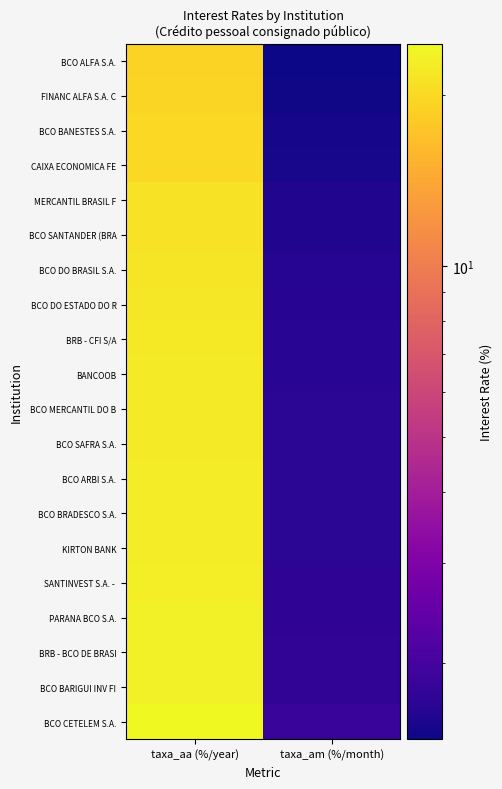

What is the total value across all series at taxa_aa (%/year)?

438.9